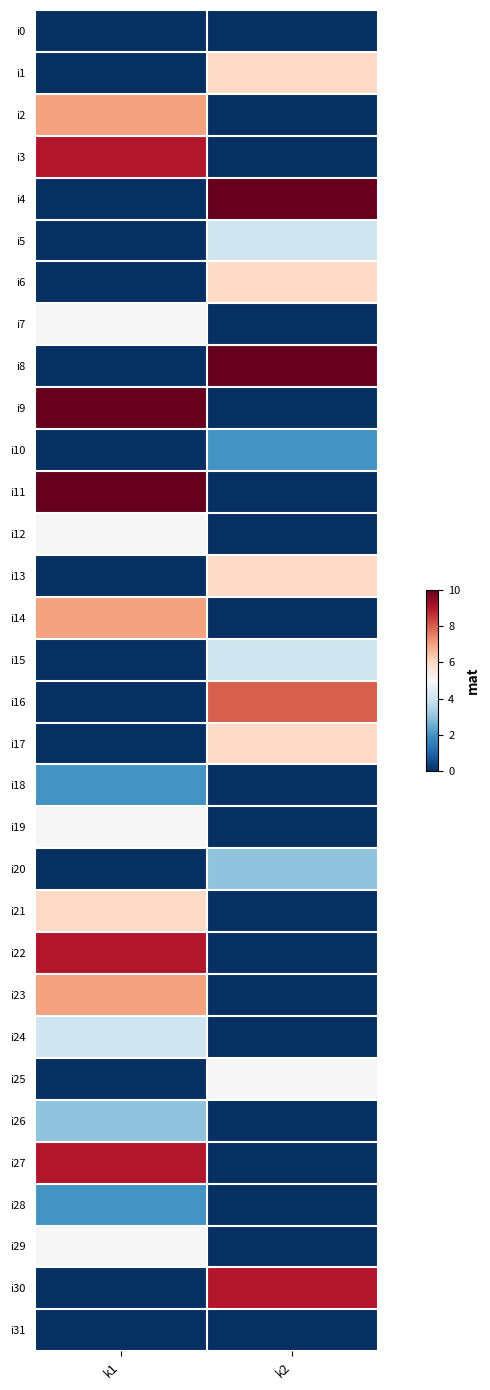

Reading left to right, what are all the values shown in this chart?

i0: k1=0	k2=0
i1: k1=0	k2=6
i2: k1=7	k2=0
i3: k1=9	k2=0
i4: k1=0	k2=10
i5: k1=0	k2=4
i6: k1=0	k2=6
i7: k1=5	k2=0
i8: k1=0	k2=10
i9: k1=10	k2=0
i10: k1=0	k2=2
i11: k1=10	k2=0
i12: k1=5	k2=0
i13: k1=0	k2=6
i14: k1=7	k2=0
i15: k1=0	k2=4
i16: k1=0	k2=8
i17: k1=0	k2=6
i18: k1=2	k2=0
i19: k1=5	k2=0
i20: k1=0	k2=3
i21: k1=6	k2=0
i22: k1=9	k2=0
i23: k1=7	k2=0
i24: k1=4	k2=0
i25: k1=0	k2=5
i26: k1=3	k2=0
i27: k1=9	k2=0
i28: k1=2	k2=0
i29: k1=5	k2=0
i30: k1=0	k2=9
i31: k1=0	k2=0